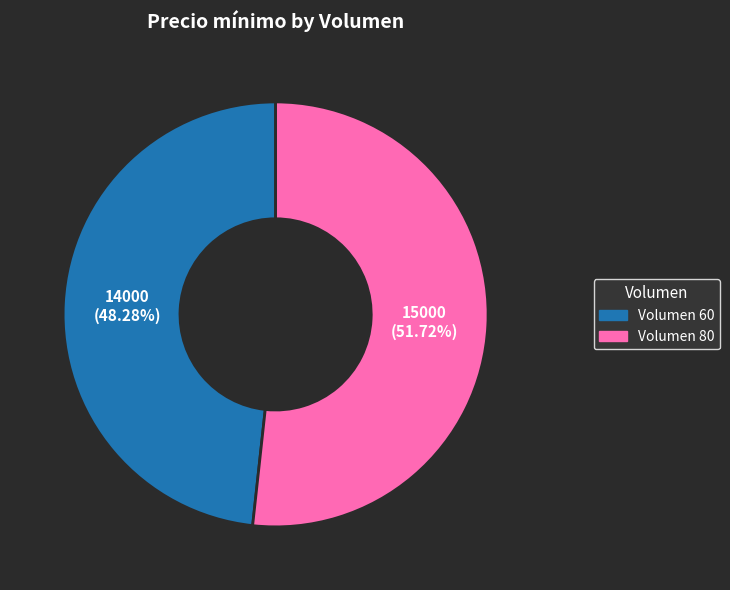

Combined, what portion of the pie is Volumen 80 and Volumen 60?

100.0%